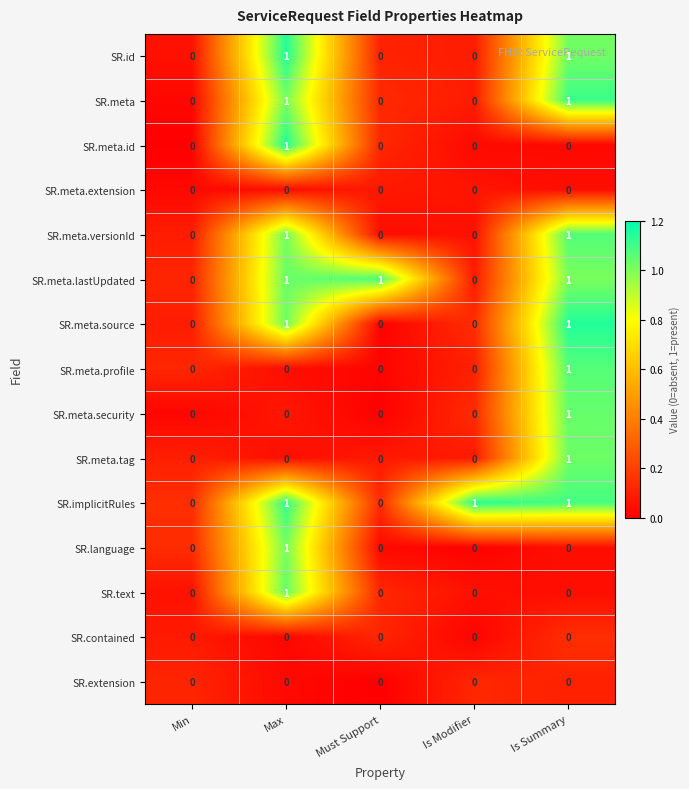

Is the value of SR.meta at Is Summary greater than the value of SR.meta.extension at Min?

Yes